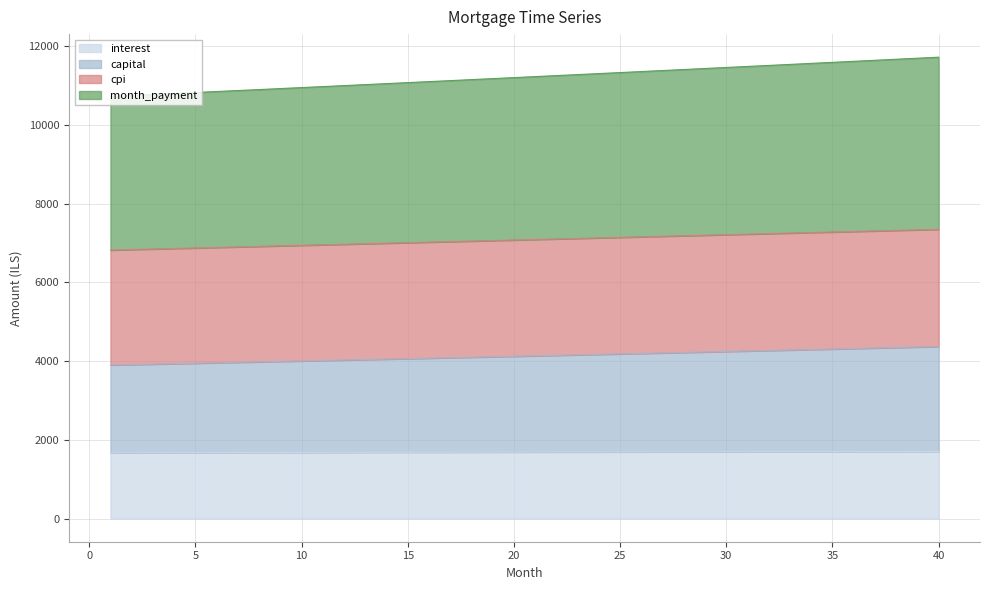

Between 10 and 35, which series saw the biggest shift?

month_payment